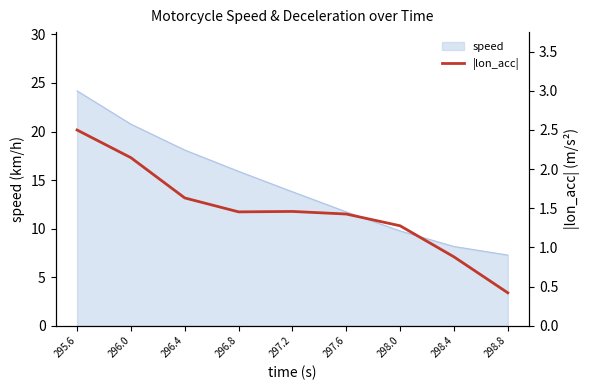

How many data points are less than 1?

2